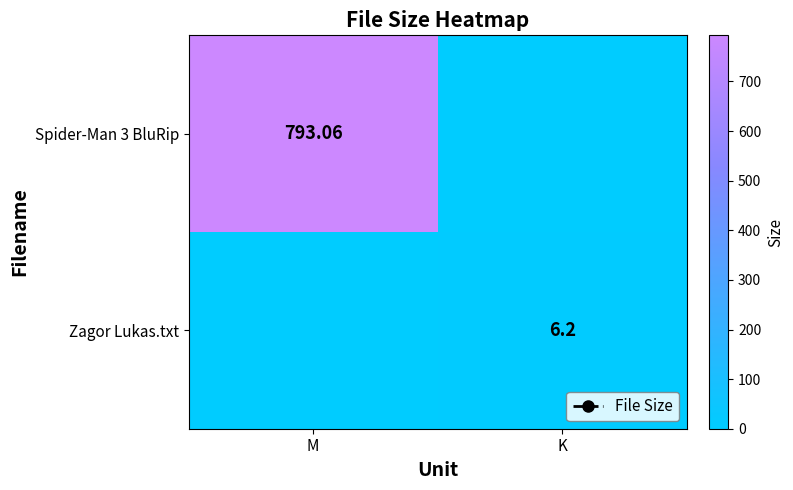

Between M and K, which series saw the biggest shift?

Spider-Man 3 BluRip